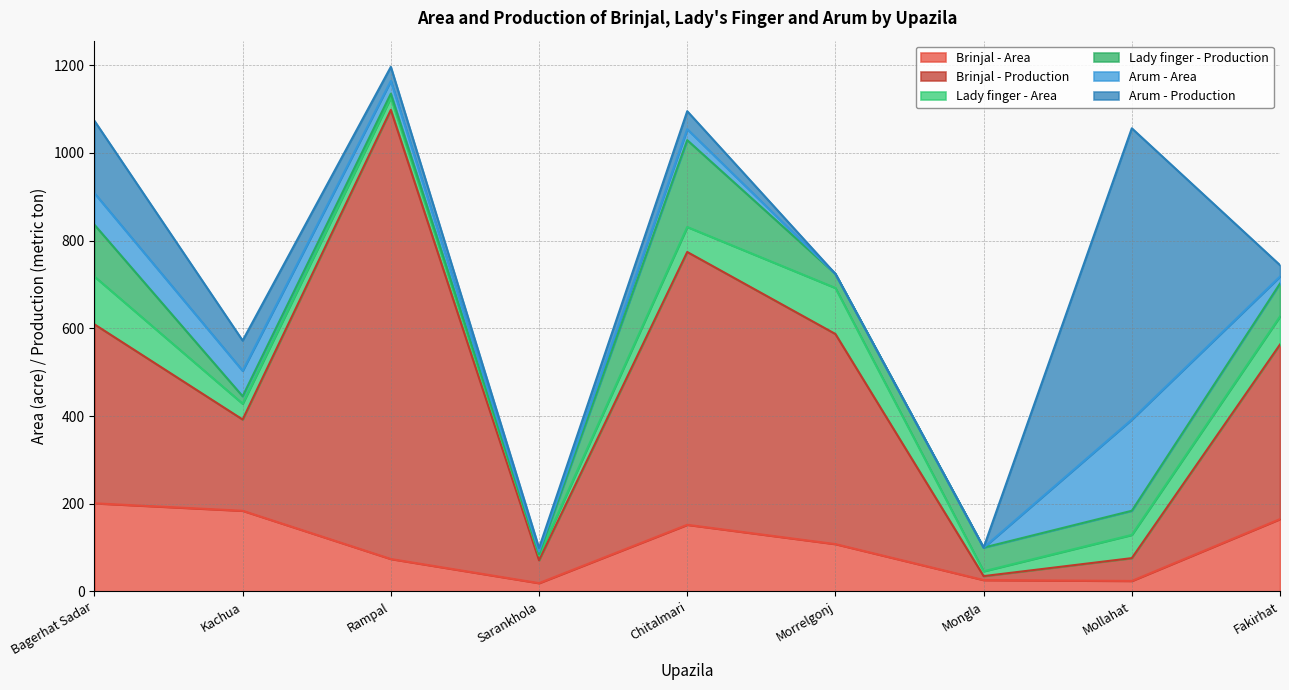

At which category does Arum - Area reach its first local peak?

Chitalmari